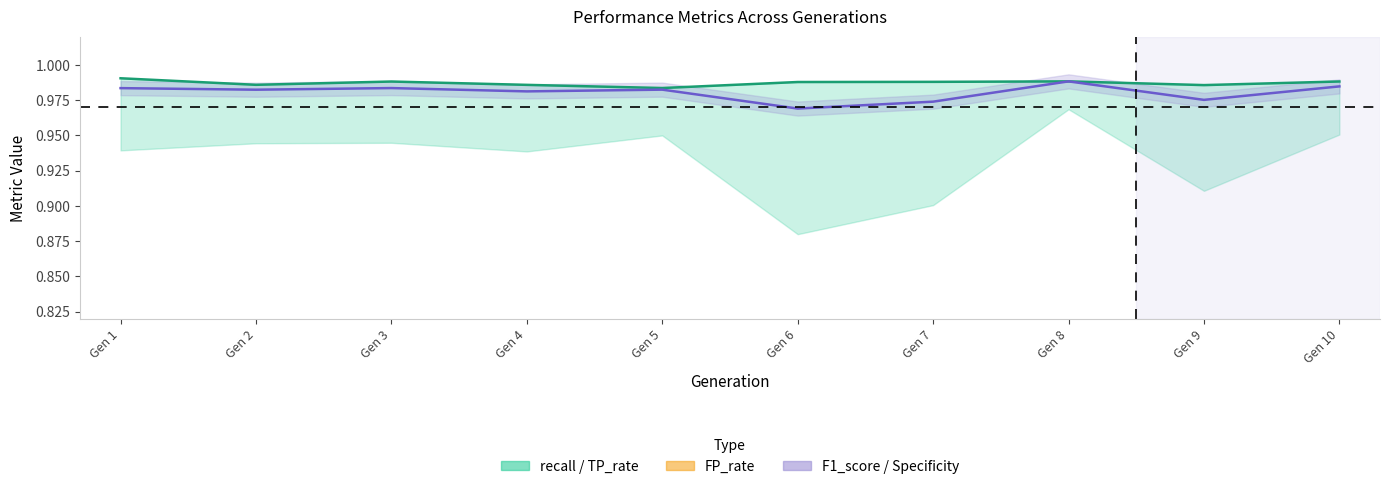

Which series has the largest total across all categories?

TP_rate